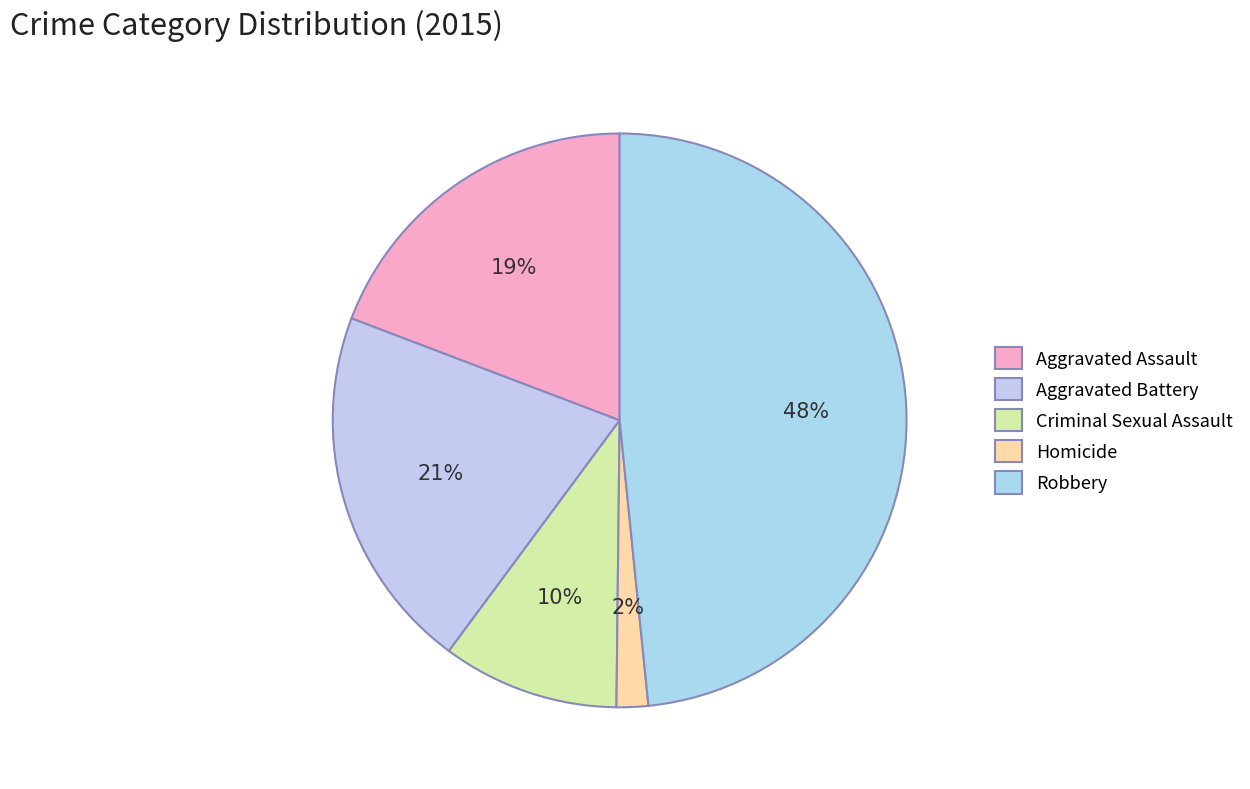

To the nearest percent, what is the average slice percentage?

20%